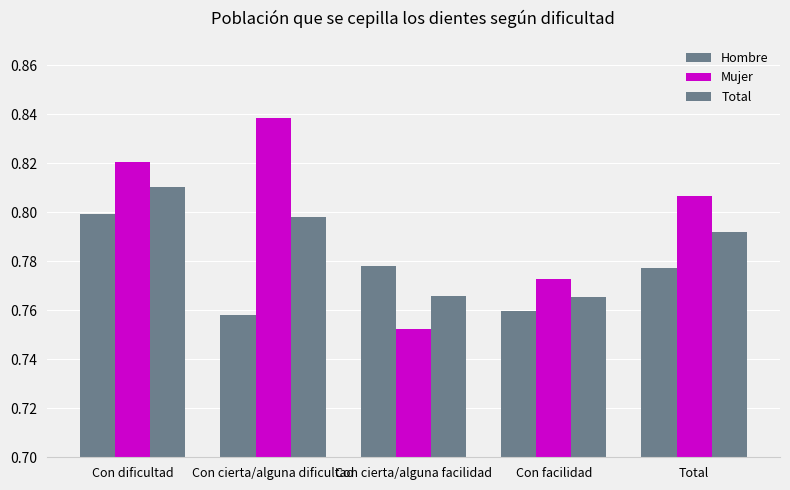

What is the sum of all Total values?

3.9